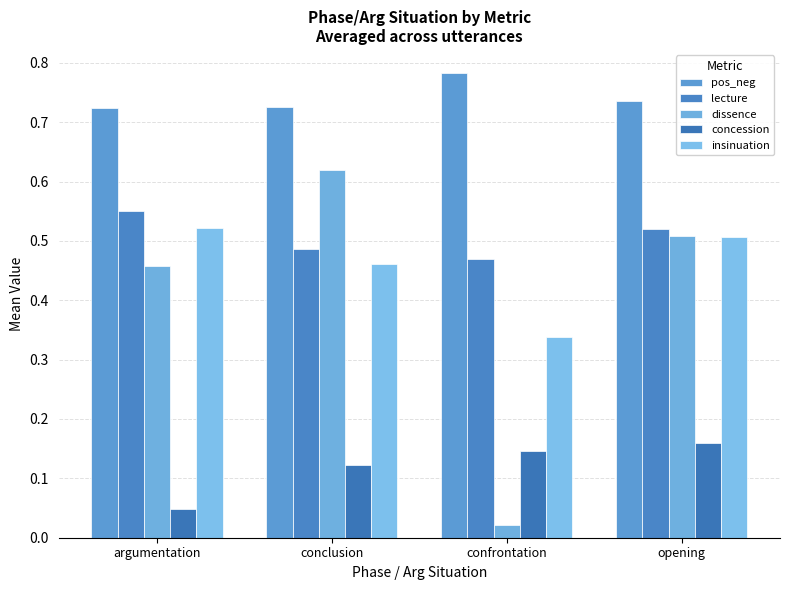

How many groups of bars are there?

4